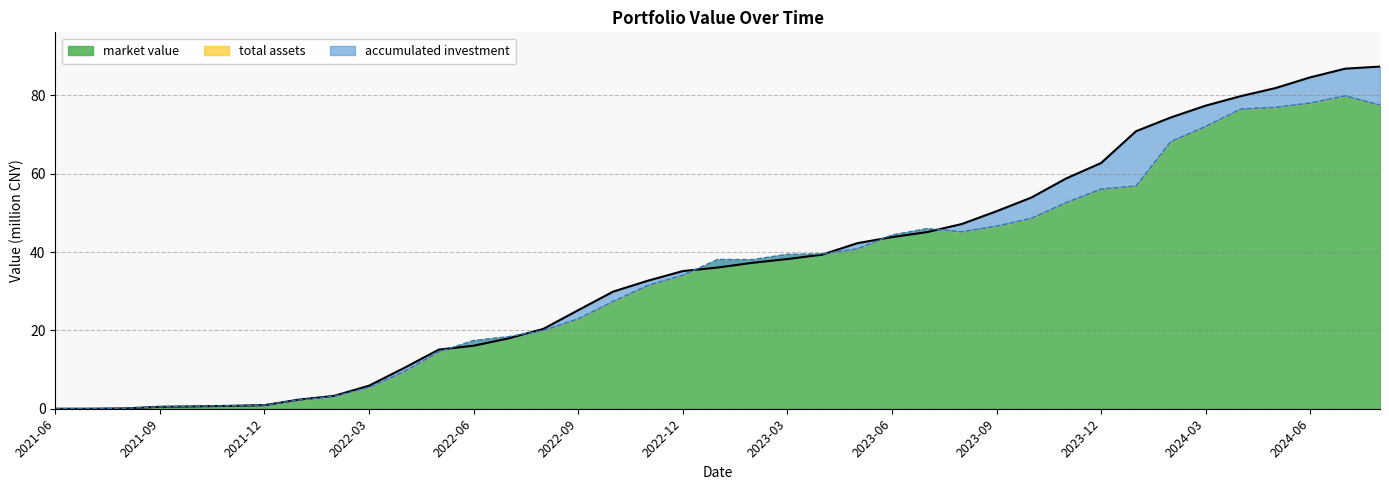

At which label does total assets reach its minimum?

2021-06